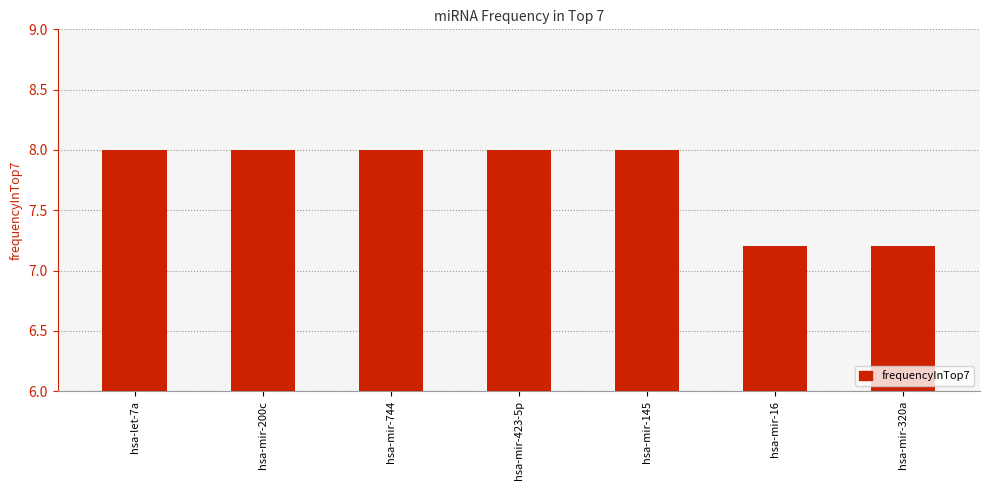

The chart shows a value of 8.0 at hsa-mir-423-5p. True or false?

True